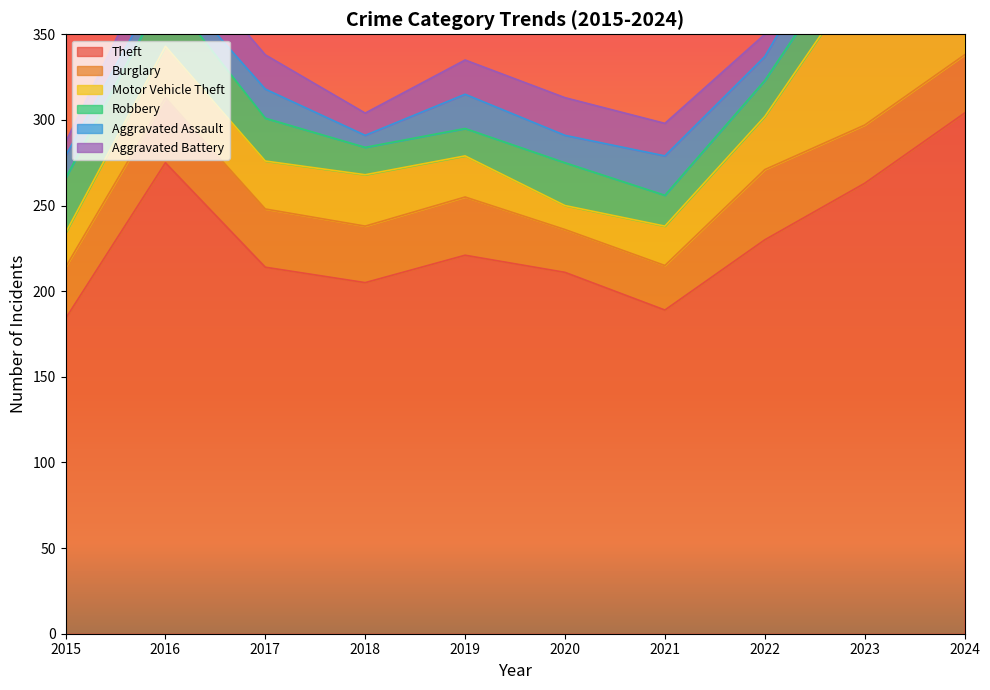

Where does the Aggravated Battery series first go above 20?

2016